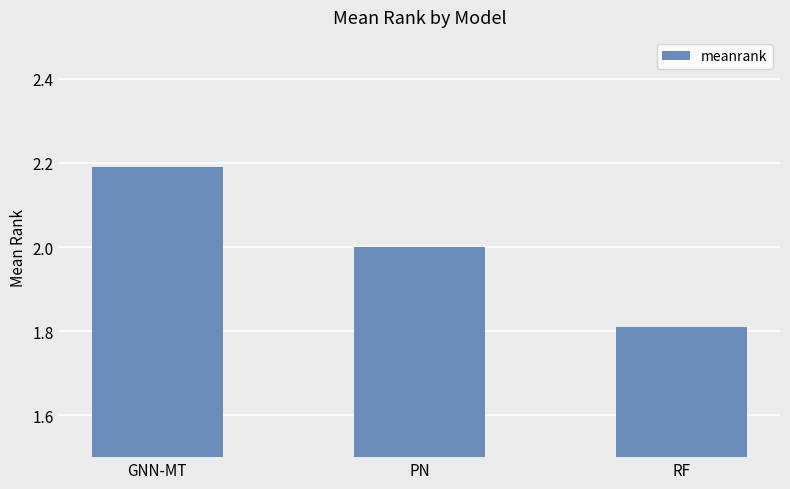

Reading left to right, transcribe all the data shown in this chart.

GNN-MT=2.2	PN=2.0	RF=1.8